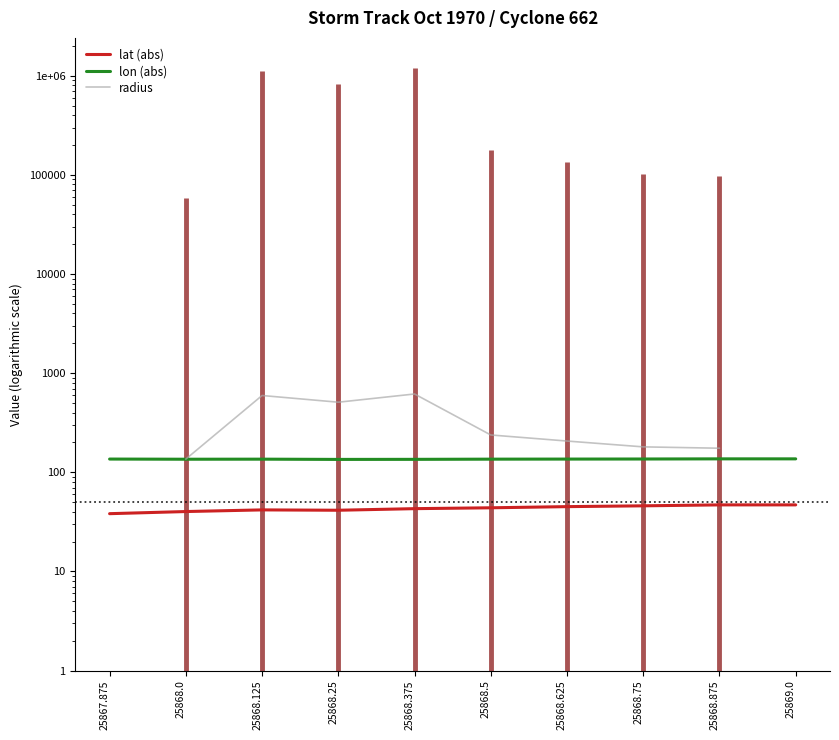

What position from the right is 25868.0?

9